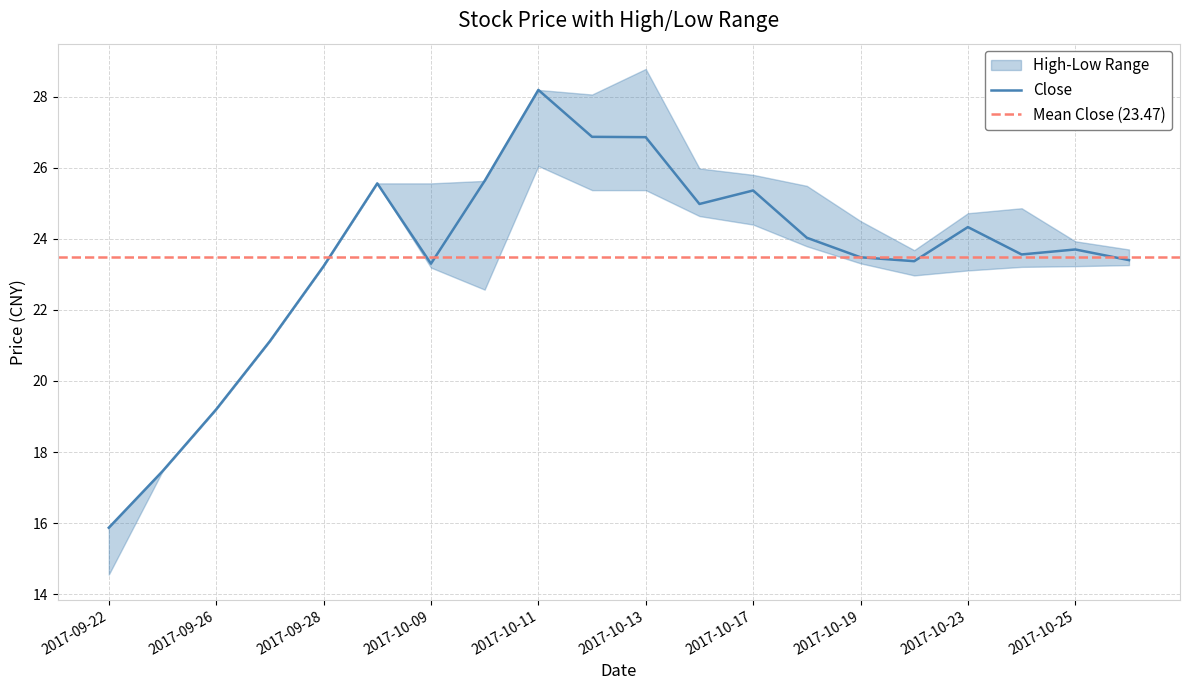

What is the sum of all close values?

469.5